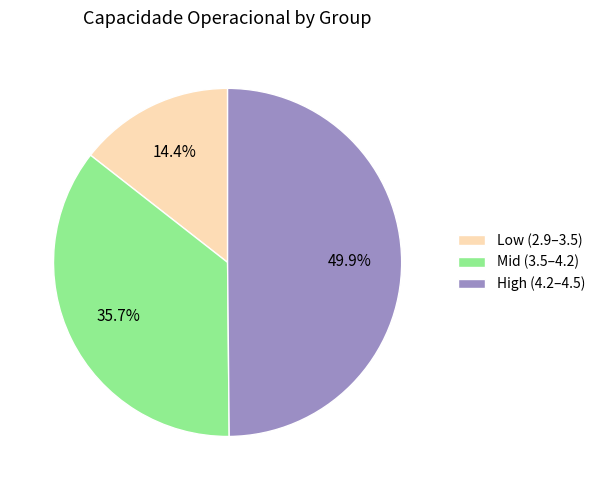

How many segments does this pie chart have?

3